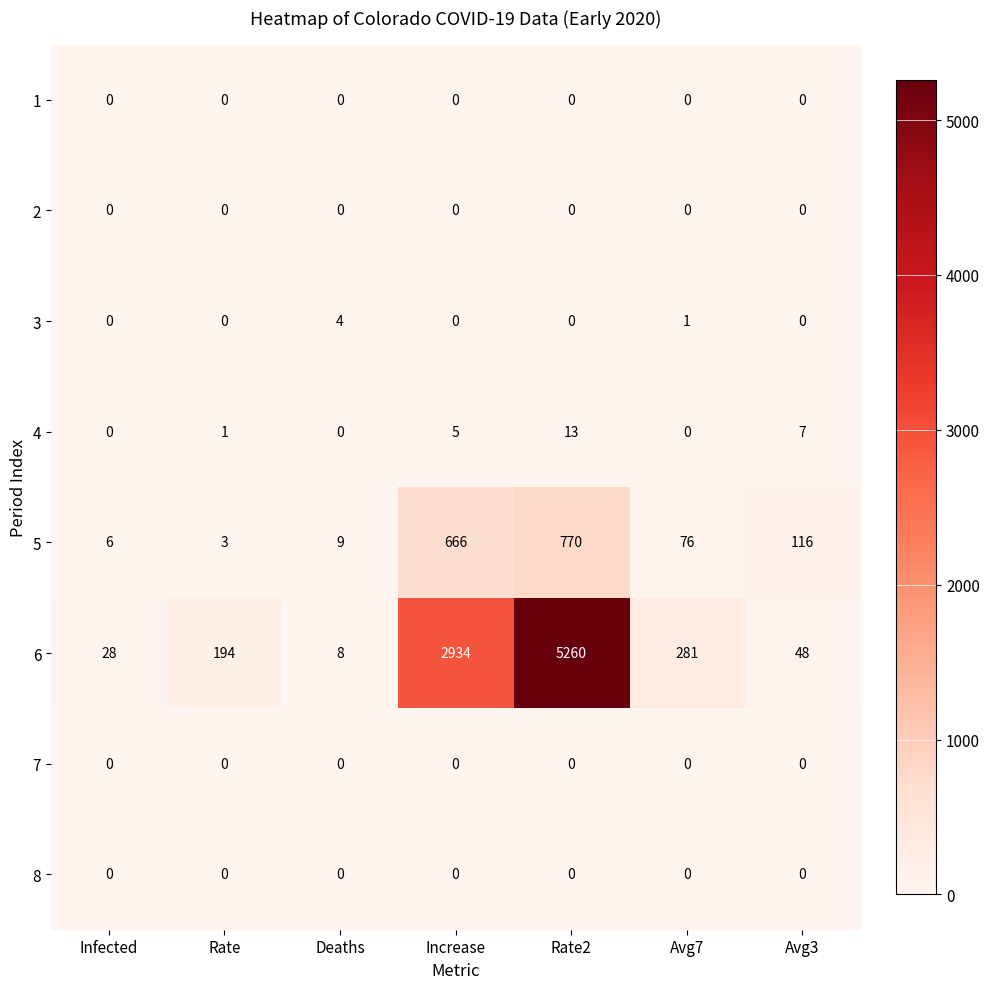

Between Rate2 and Avg7, which series saw the biggest shift?

6